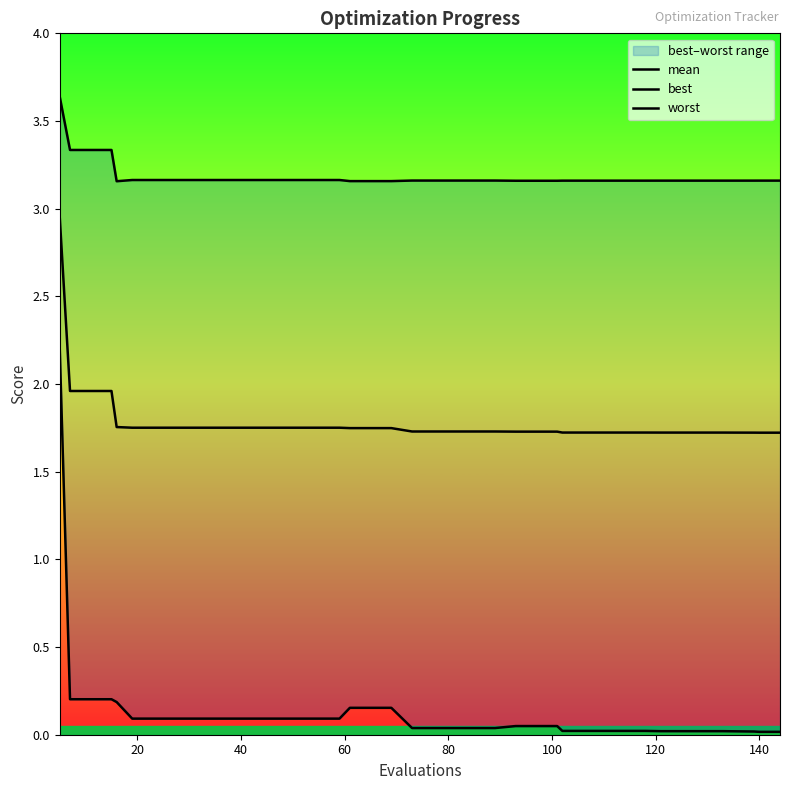

The value of mean at 0 is 1.7. True or false?

False